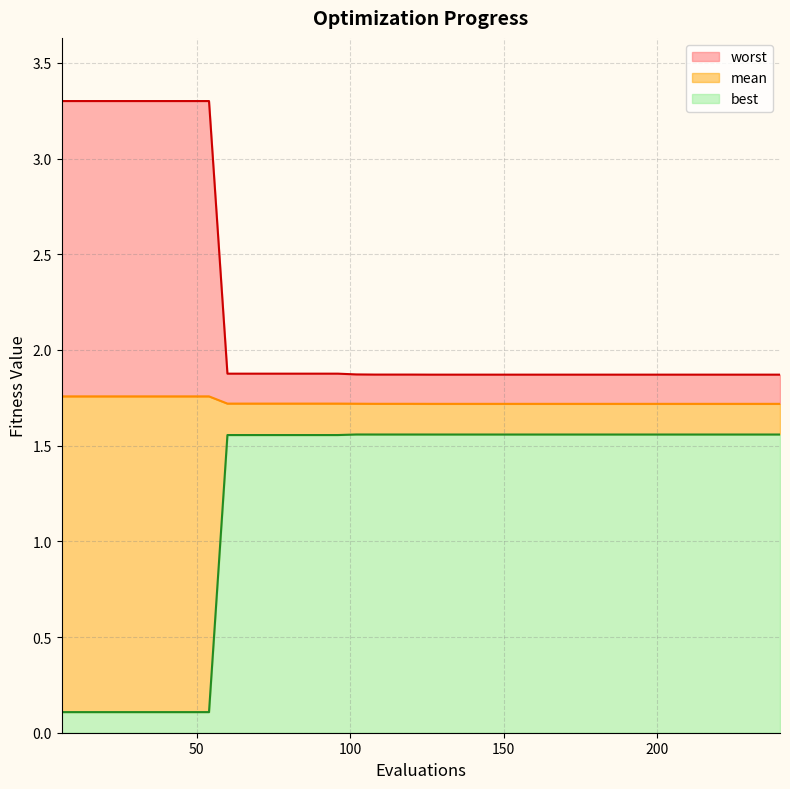

What is the minimum value shown in the chart?

0.1